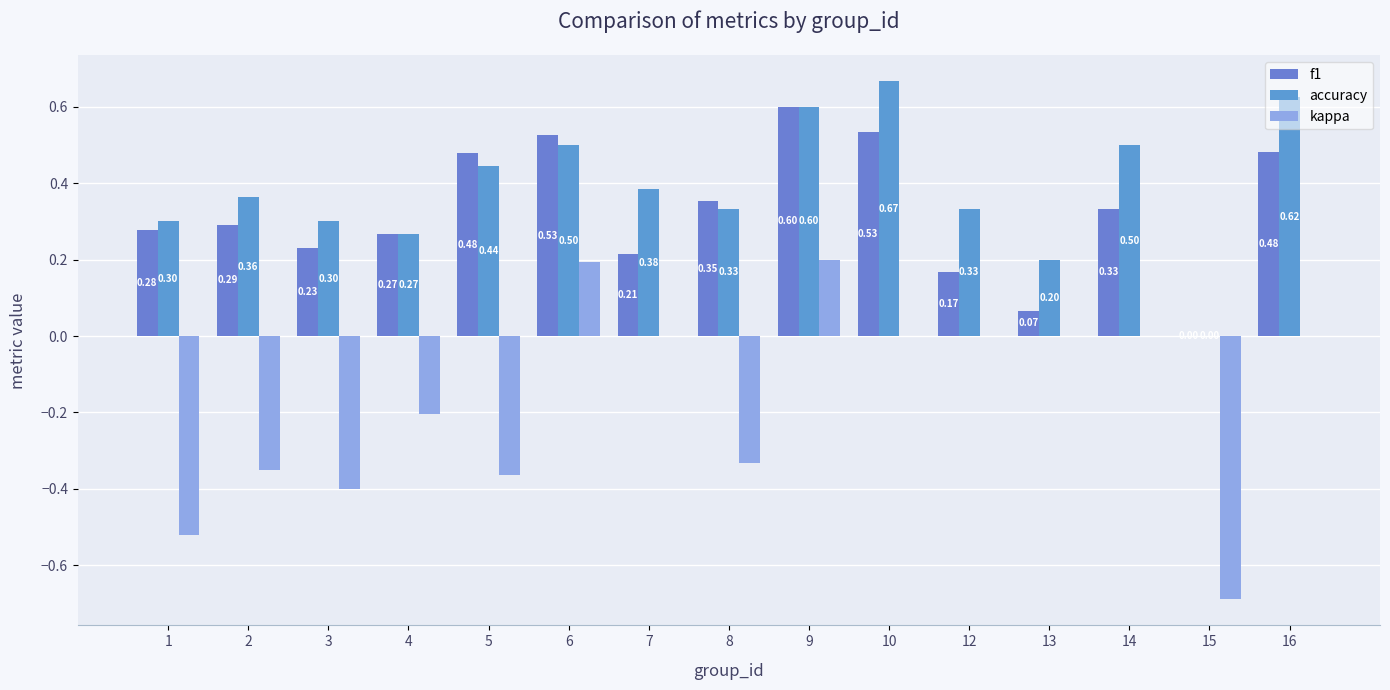

Reading left to right, what are all the values shown in this chart?

f1: 0.3	0.3	0.2	0.3	0.5	0.5	0.2	0.4	0.6	0.5	0.2	0.1	0.3	0.0	0.5
accuracy: 0.3	0.4	0.3	0.3	0.4	0.5	0.4	0.3	0.6	0.7	0.3	0.2	0.5	0.0	0.6
kappa: -0.5	-0.4	-0.4	-0.2	-0.4	0.2	0.0	-0.3	0.2	0.0	0.0	0.0	0.0	-0.7	0.0